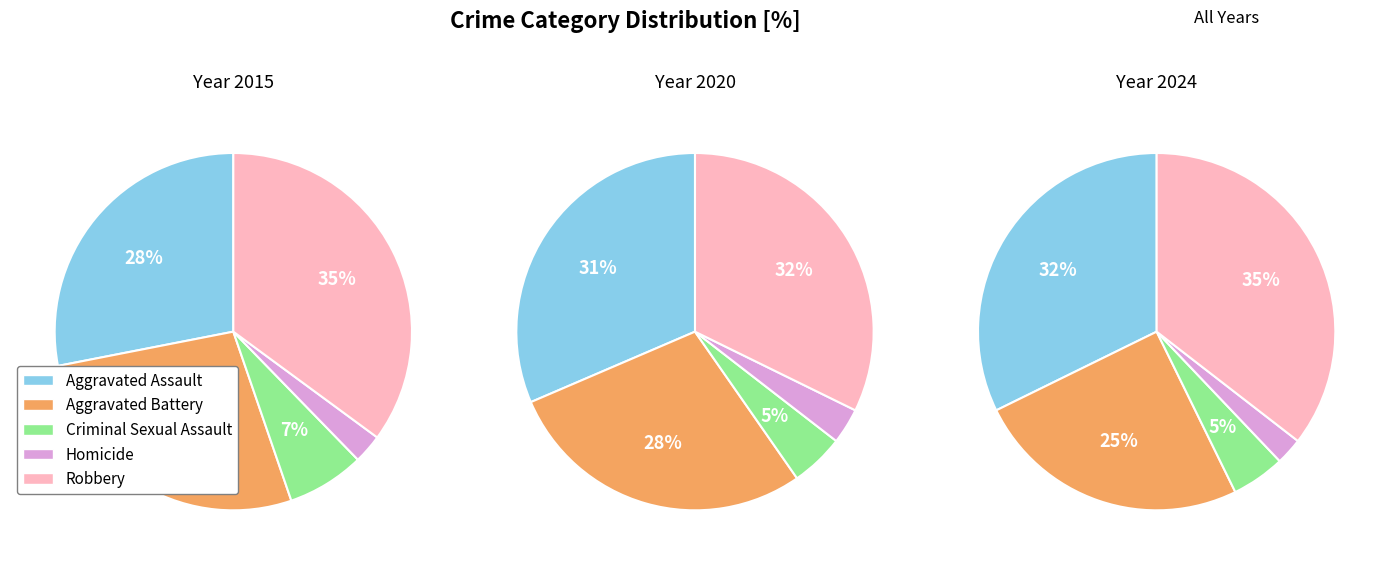

Is it true that 6 is 9% of the pie?

True